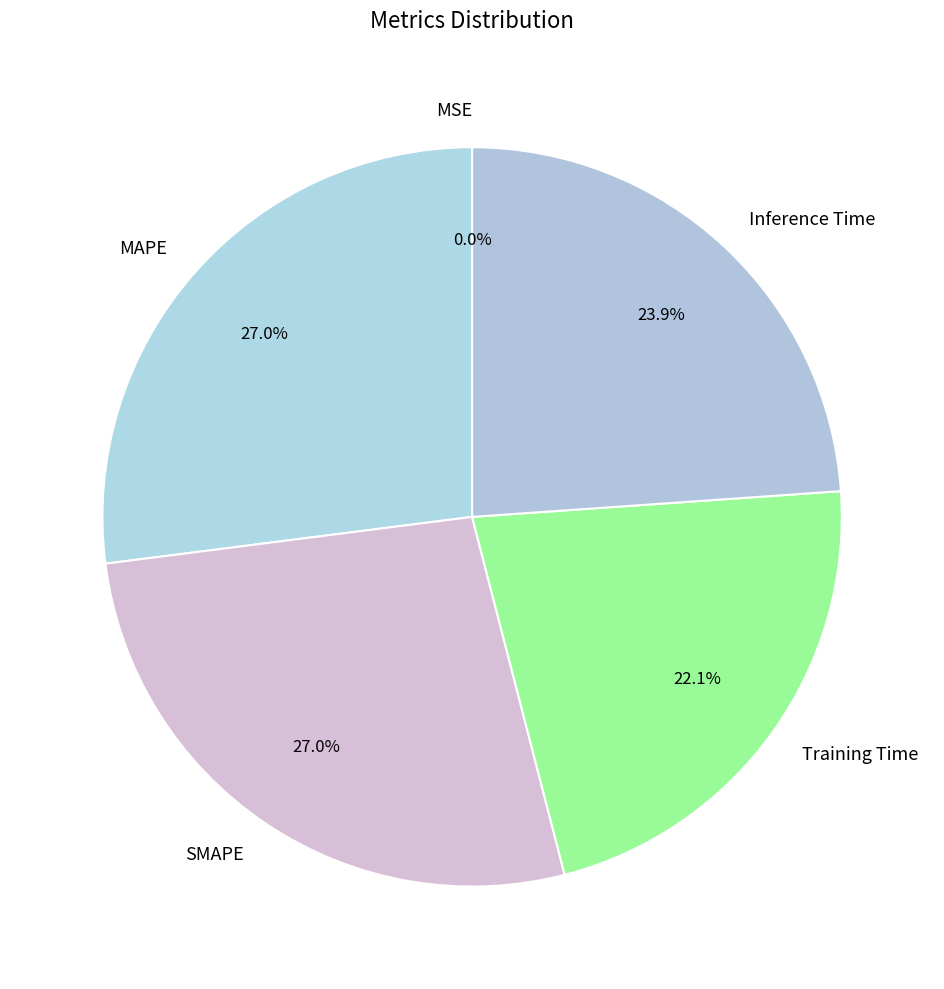

Is the sum of Training Time and MAPE greater than half?

No